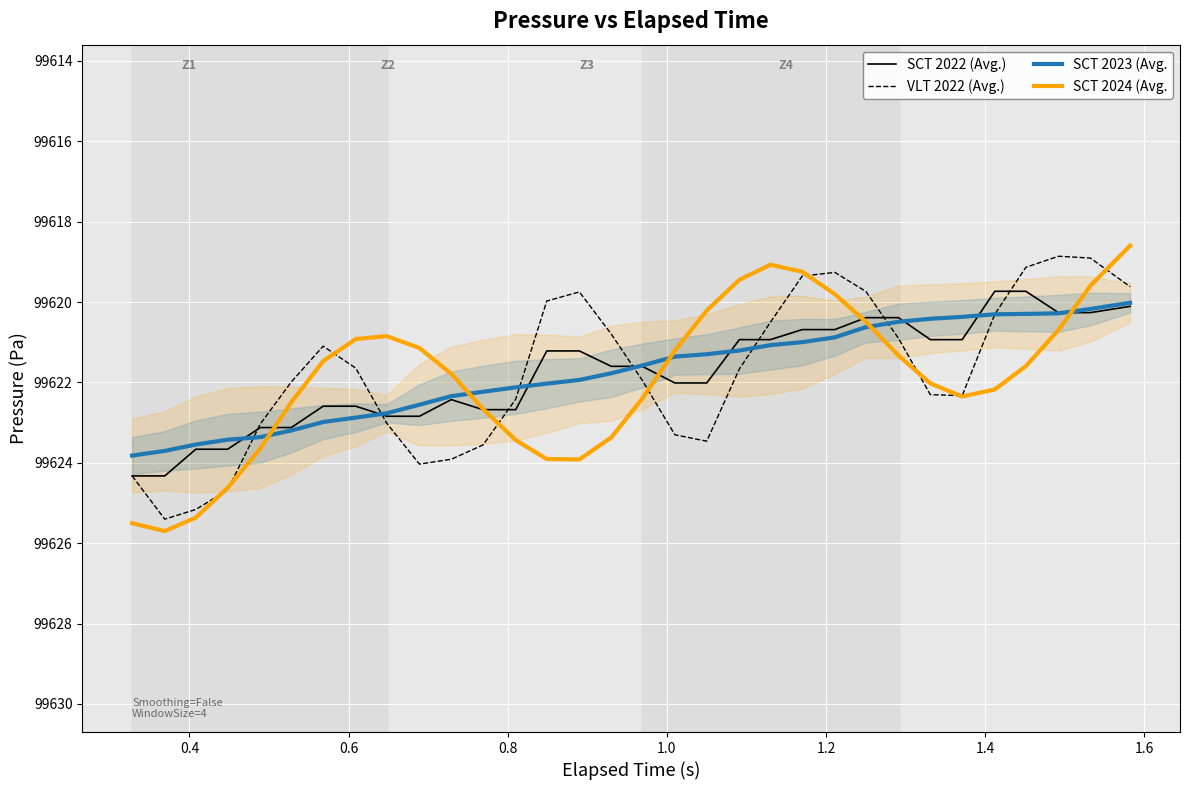

What is the minimum value for SCT 2023 (Avg.?

99620.0